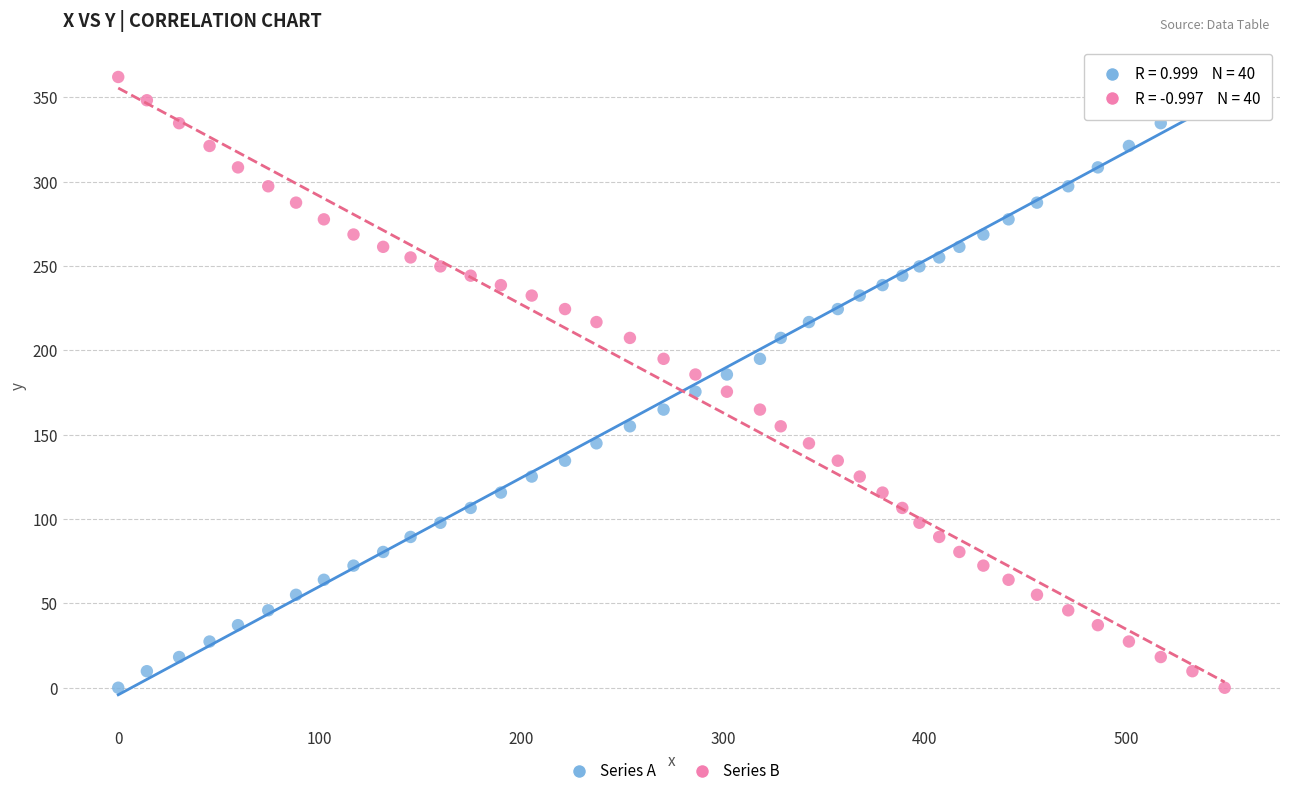

What is the X range (max minus min) for the scatter plot?

548.8